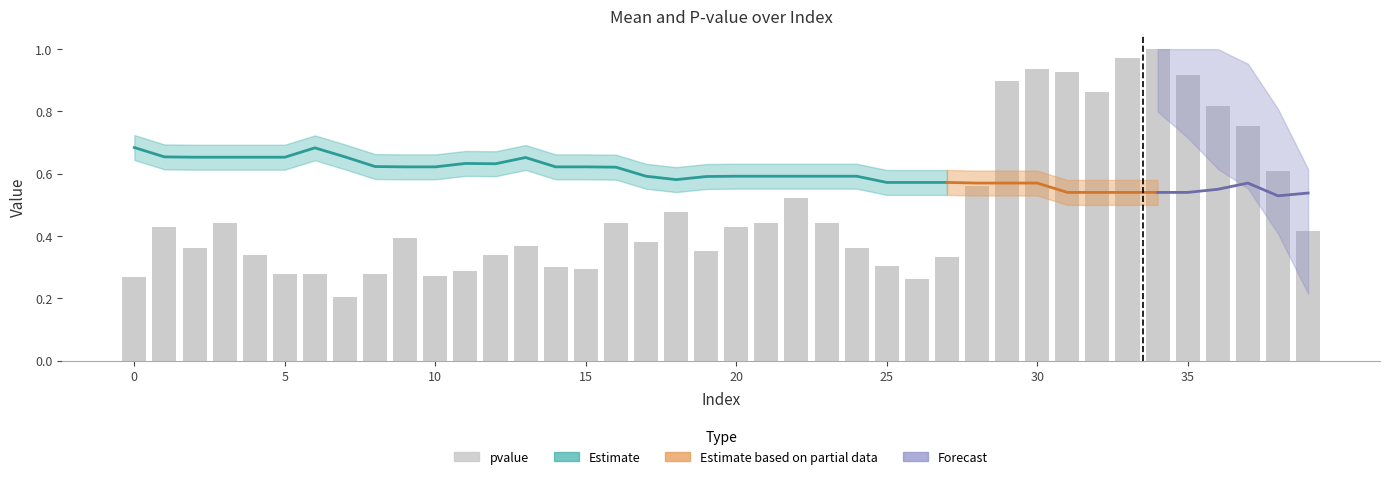

The value at 38 is 0.6. True or false?

True